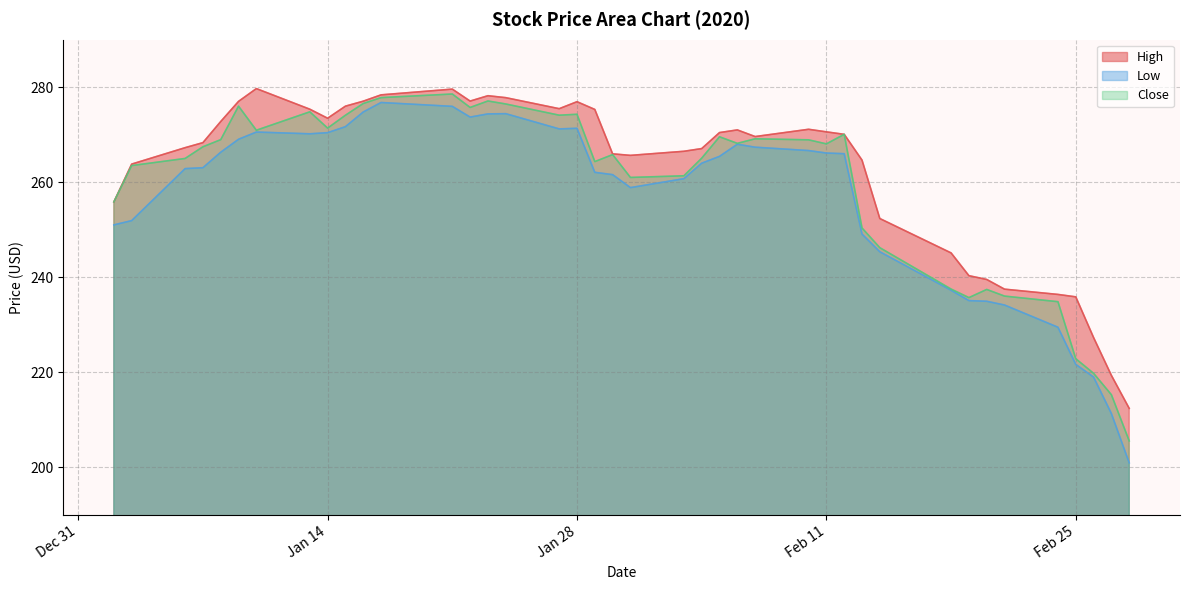

Does the chart have visible grid lines?

Yes